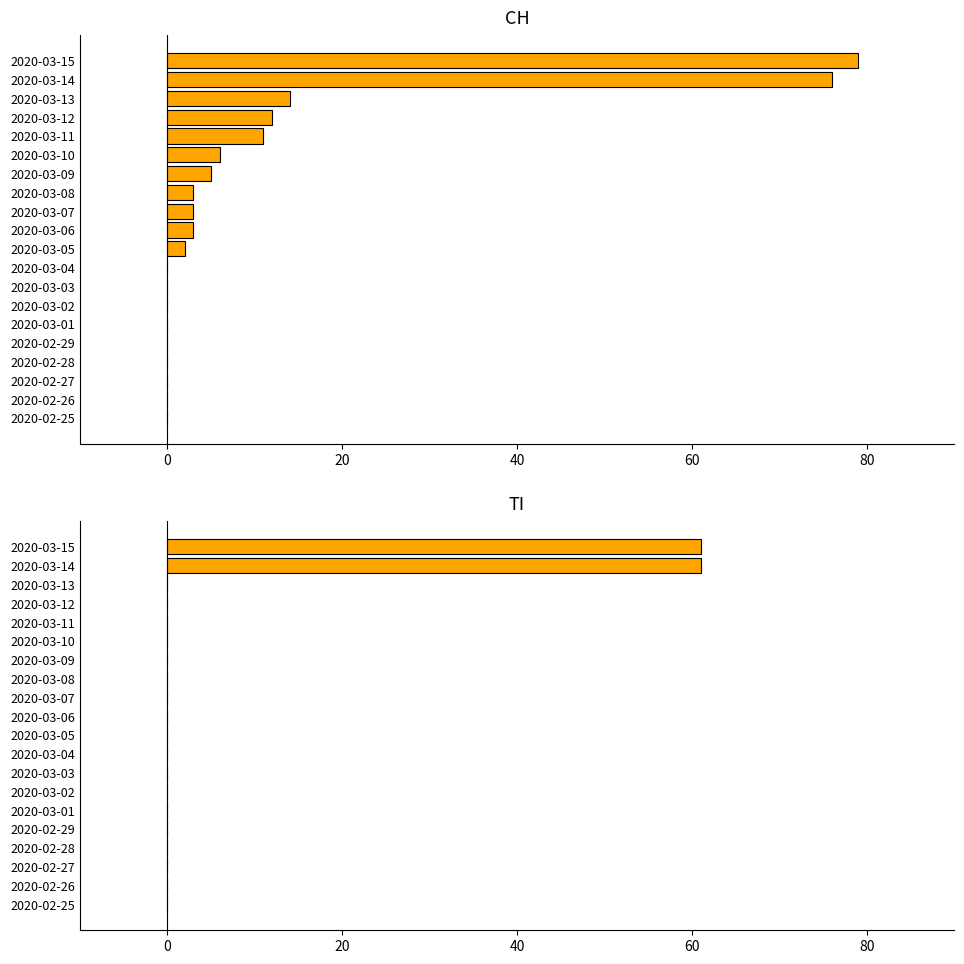

At which category is the sum across all series the highest?

2020-03-15